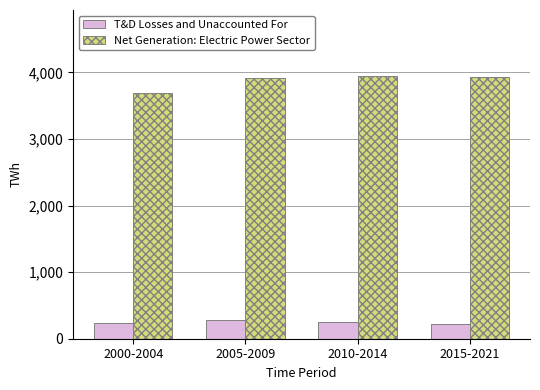

At how many categories does at least one series exceed 436?

4